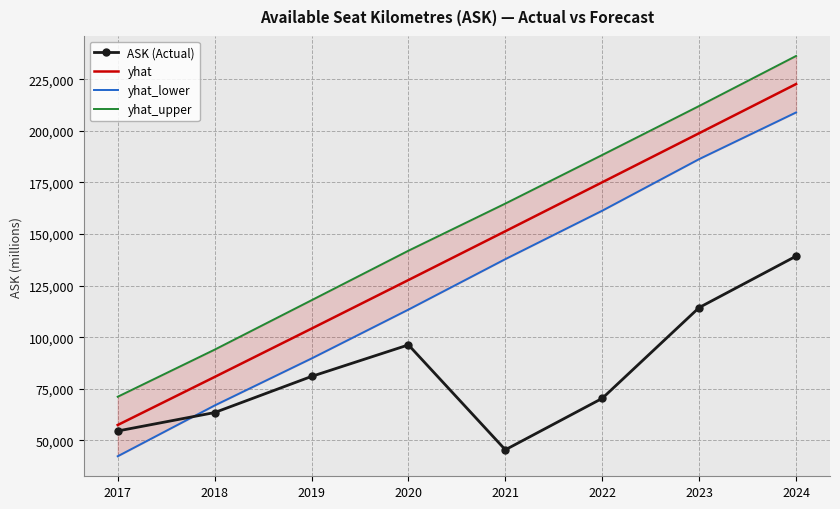

What are all the series names shown in the legend?

ASK (Actual), yhat, yhat_lower, yhat_upper